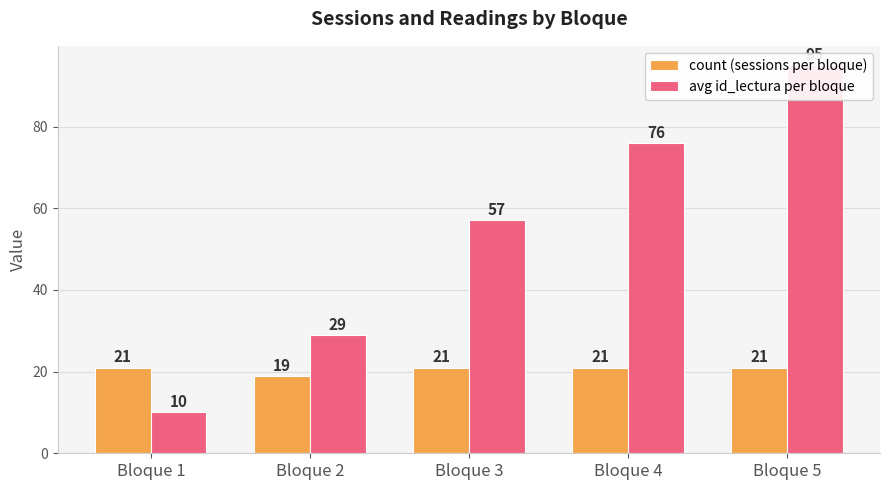

What is the average value of the avg id_lectura per bloque series?

53